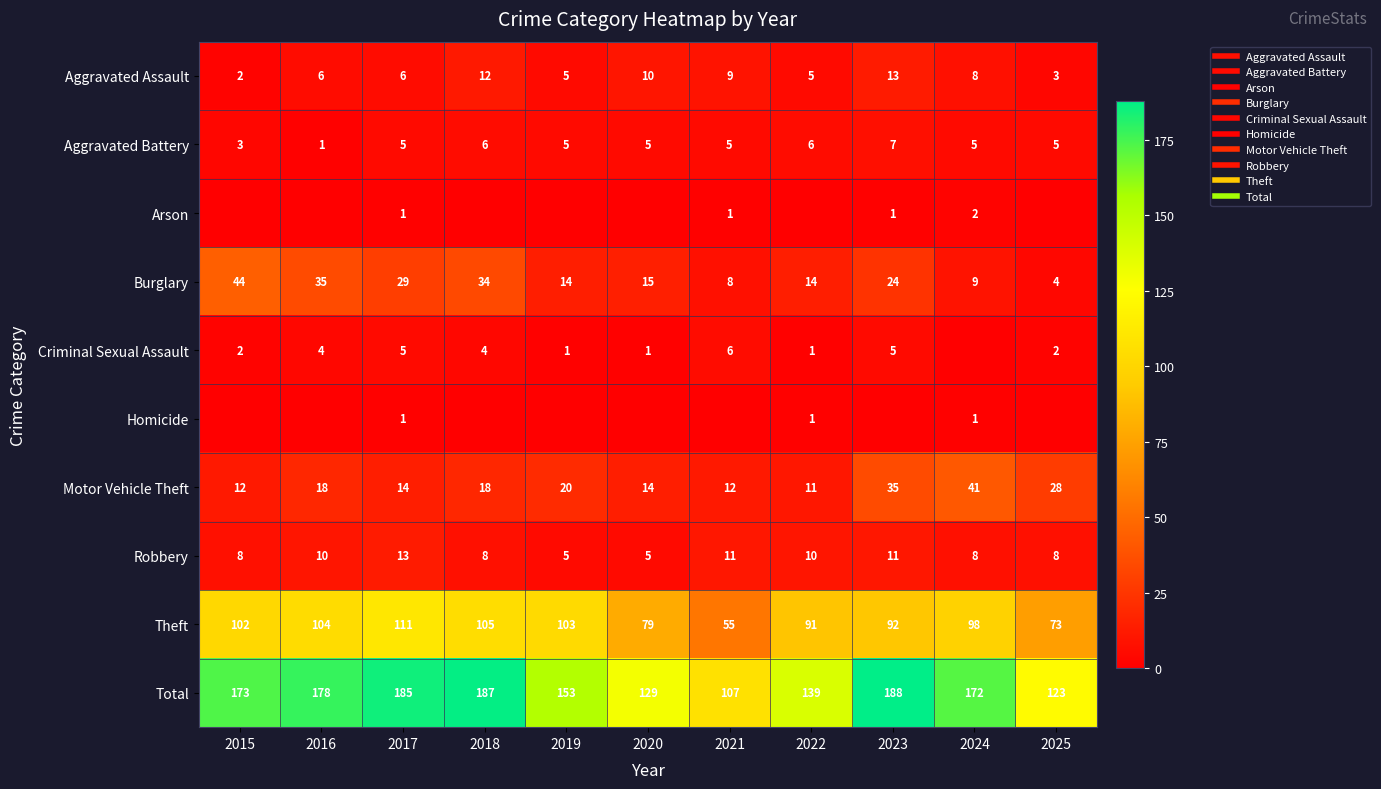

Between 2021 and 2023, which series saw the biggest shift?

Total